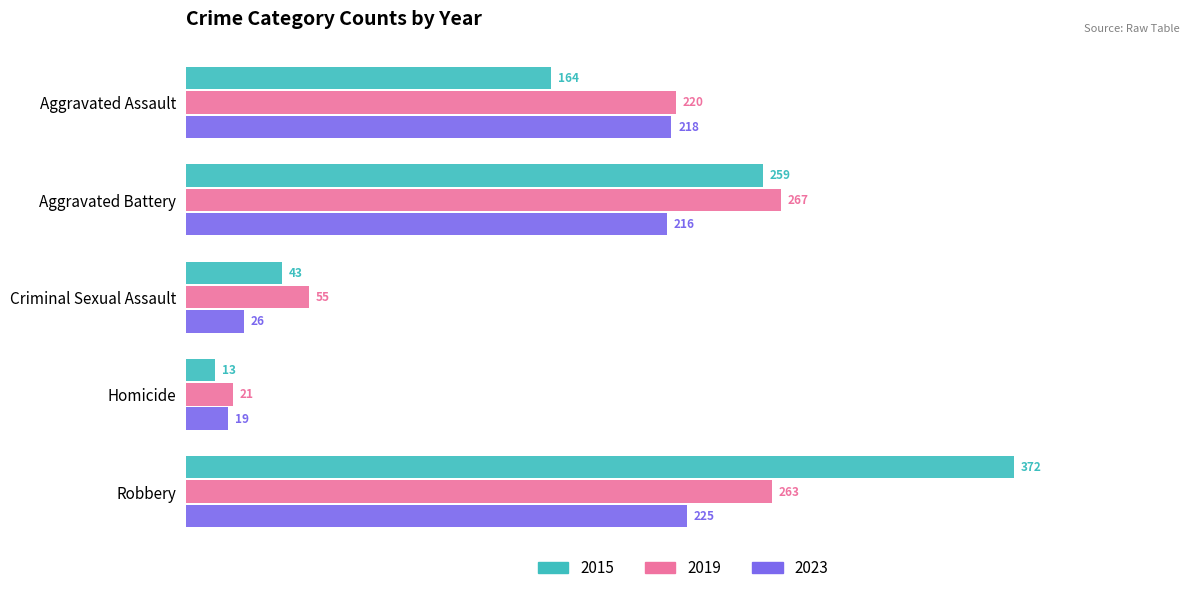

What is the approximate value of 2023 at Criminal Sexual Assault?

26